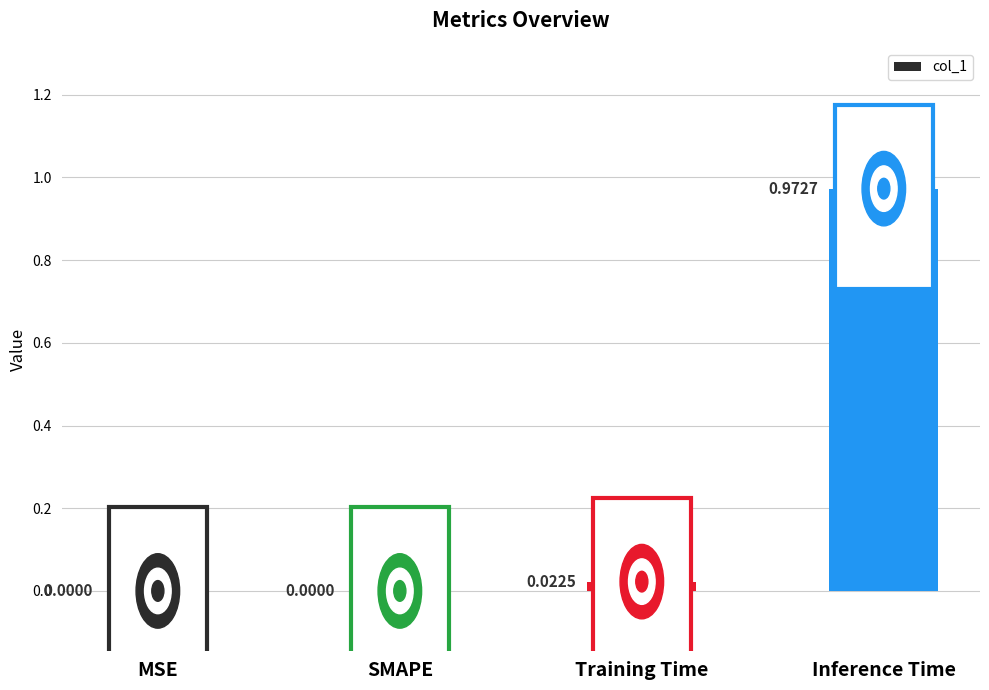

The value at SMAPE is -0.5. True or false?

False